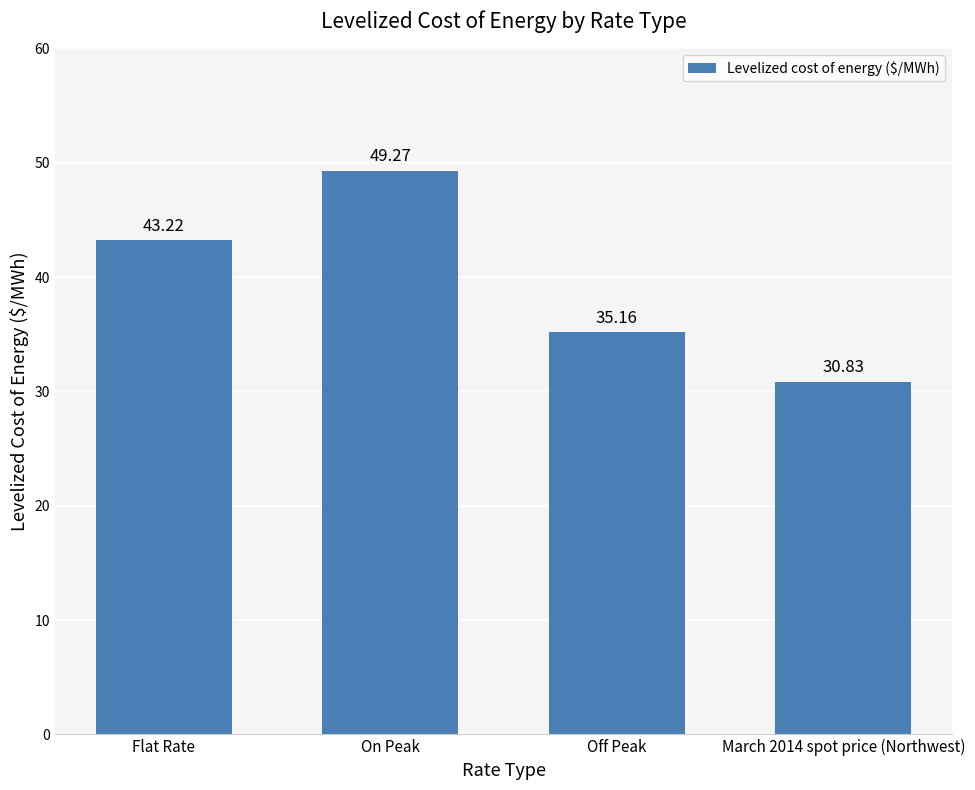

What is the average value?

39.6